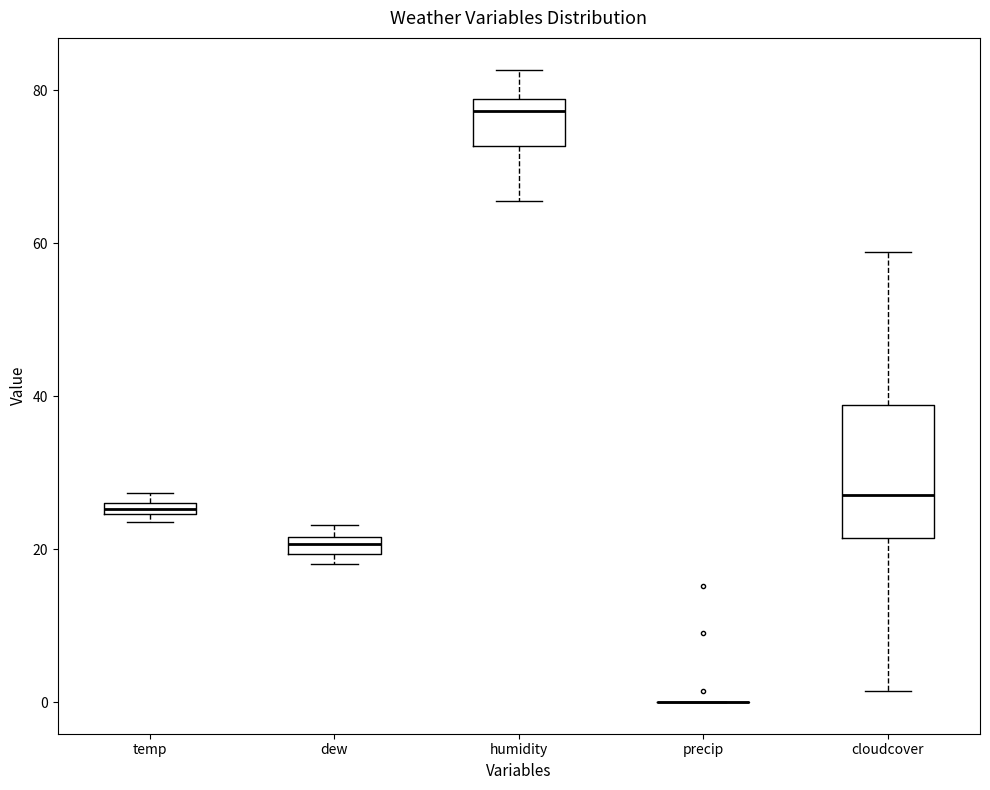

Which box is the tallest, from its lower edge to its upper edge?

cloudcover